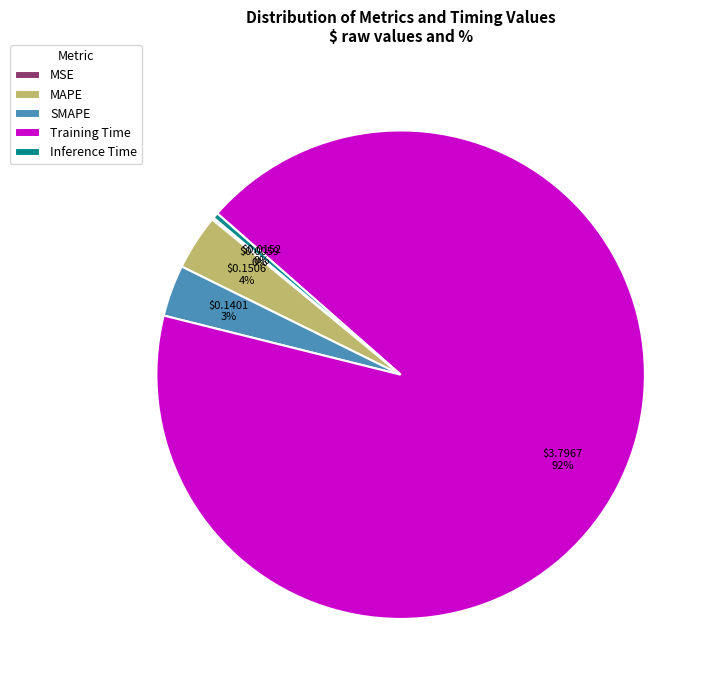

Does Training Time account for over 50% of the chart?

Yes